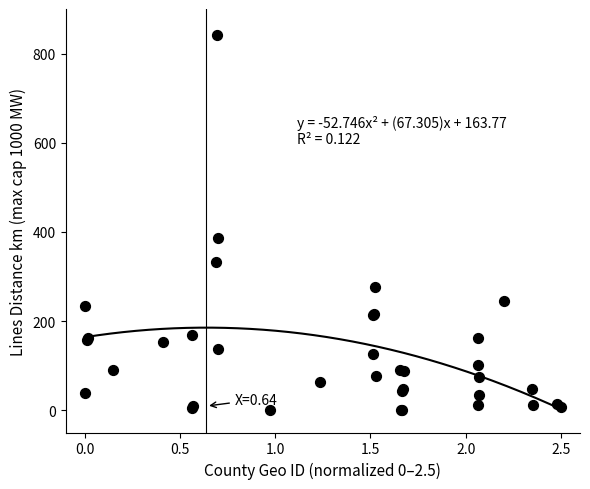

What Y value in the scatter plot is closest to 420?

385.4